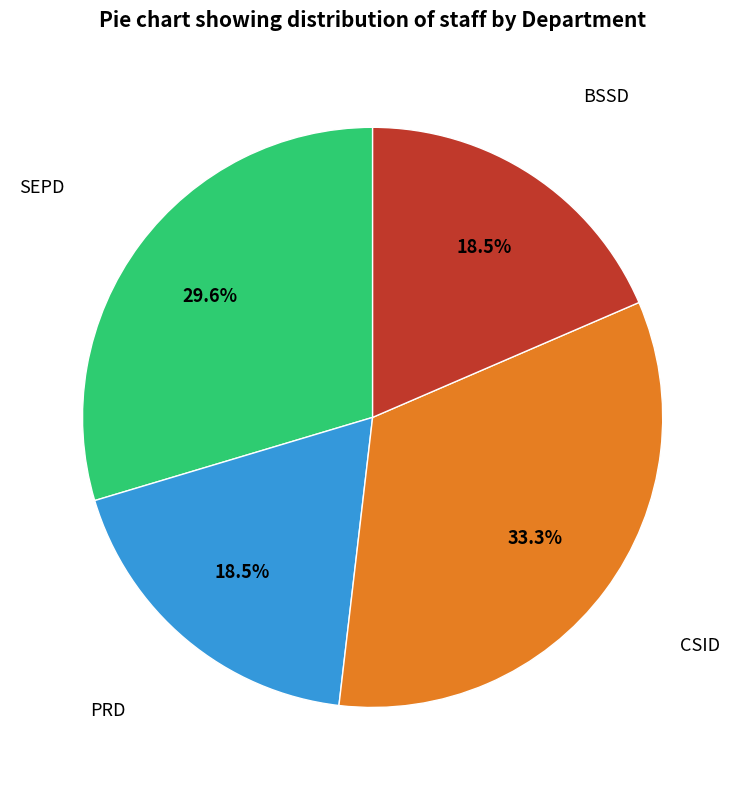

How many segments does this pie chart have?

4